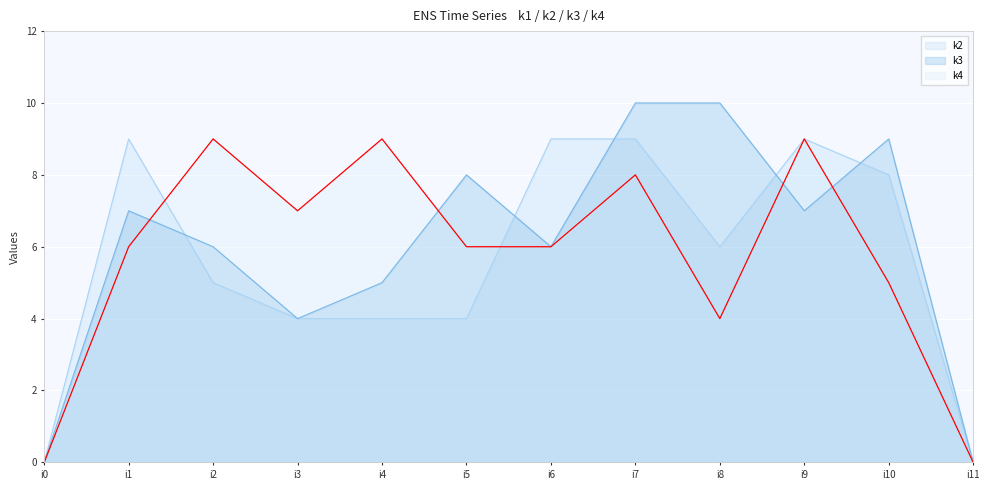

True or false: k3 has a value of 6 at i7.

False